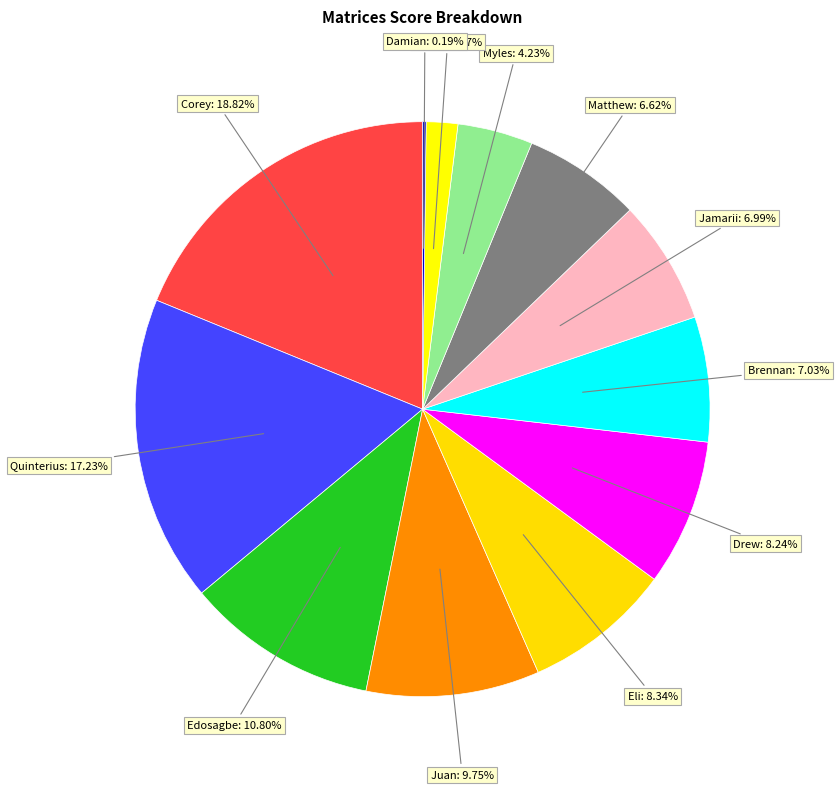

Which has a higher value, Quinterius: 17.23% or Drew: 8.24%?

Quinterius: 17.23%